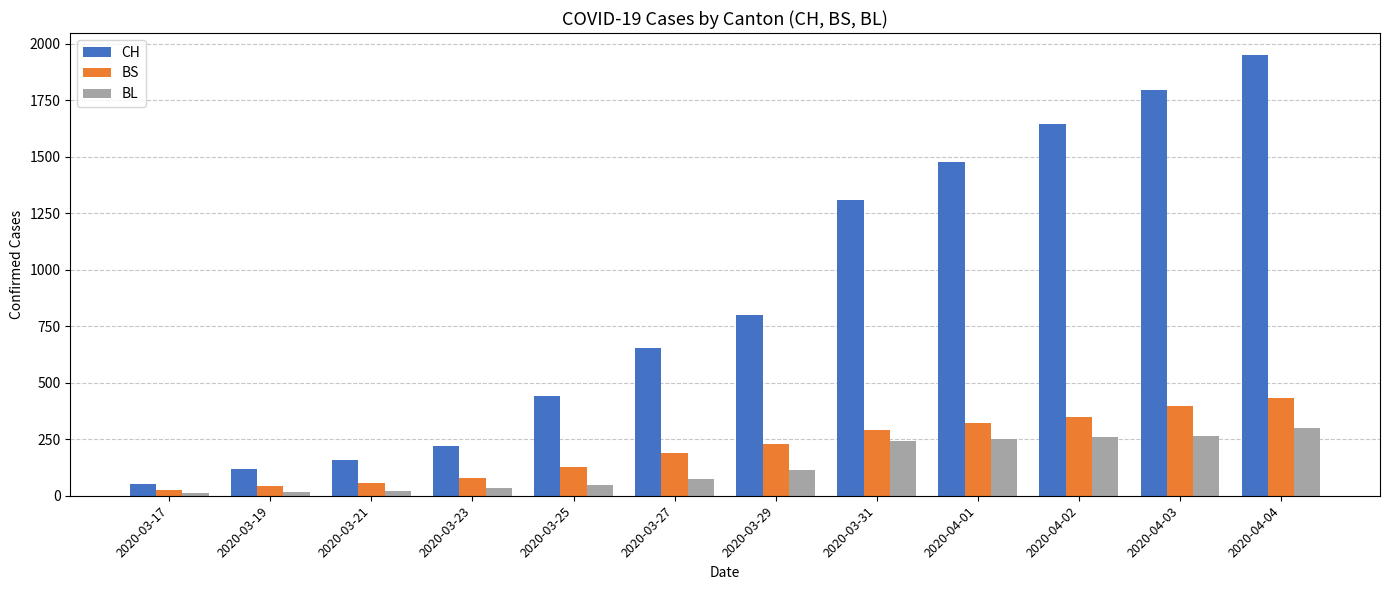

Does the chart contain stacked bars?

No